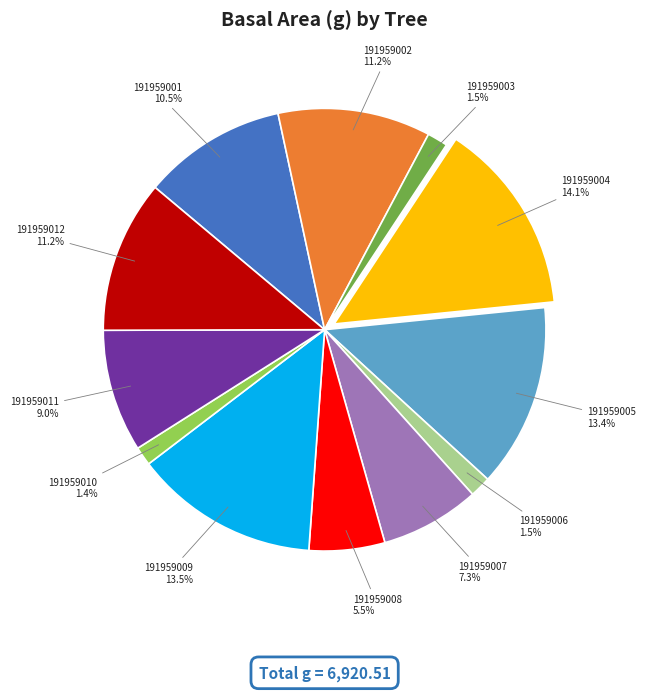

What is the largest slice in the pie chart?

191959004